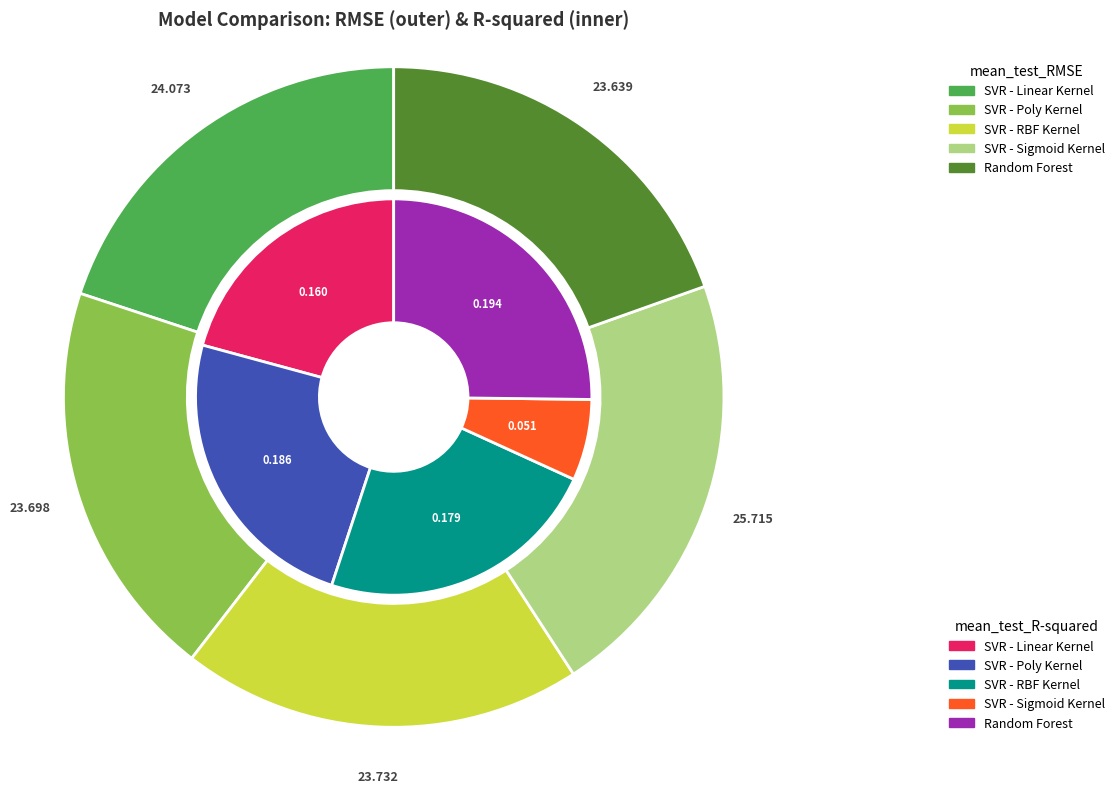

Combined, do Random Forest and SVR - Poly Kernel account for over 50%?

No